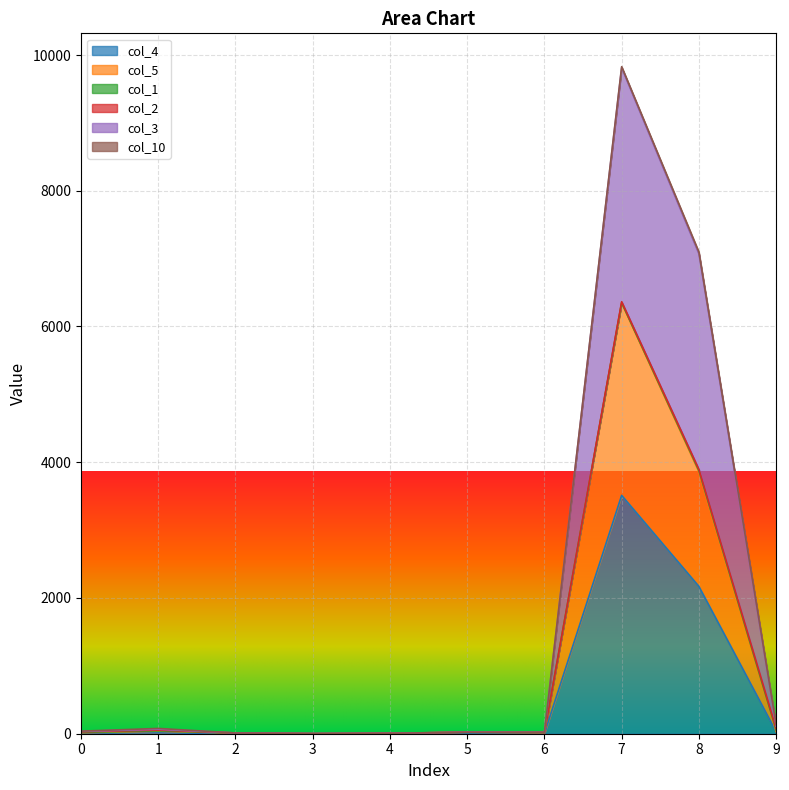

What is the maximum value shown in the chart?

9828